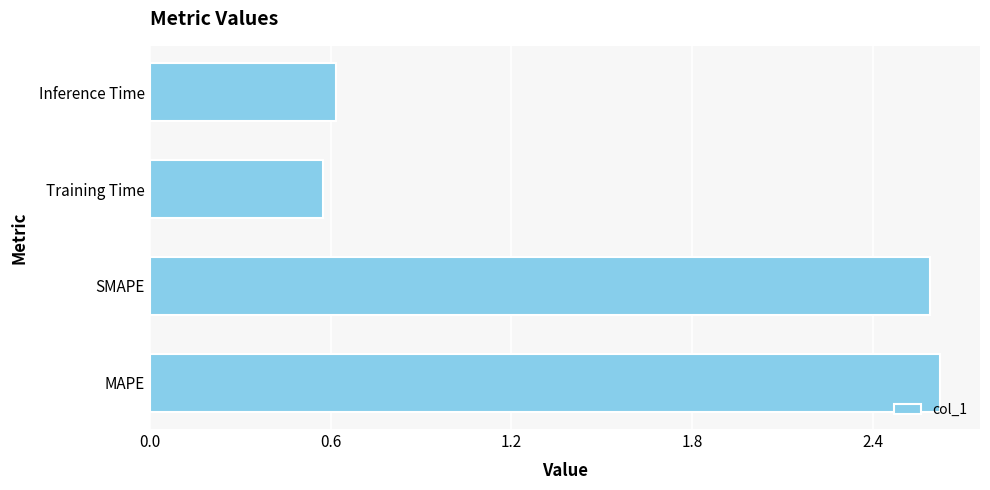

What is the approximate value at Training Time?

0.6